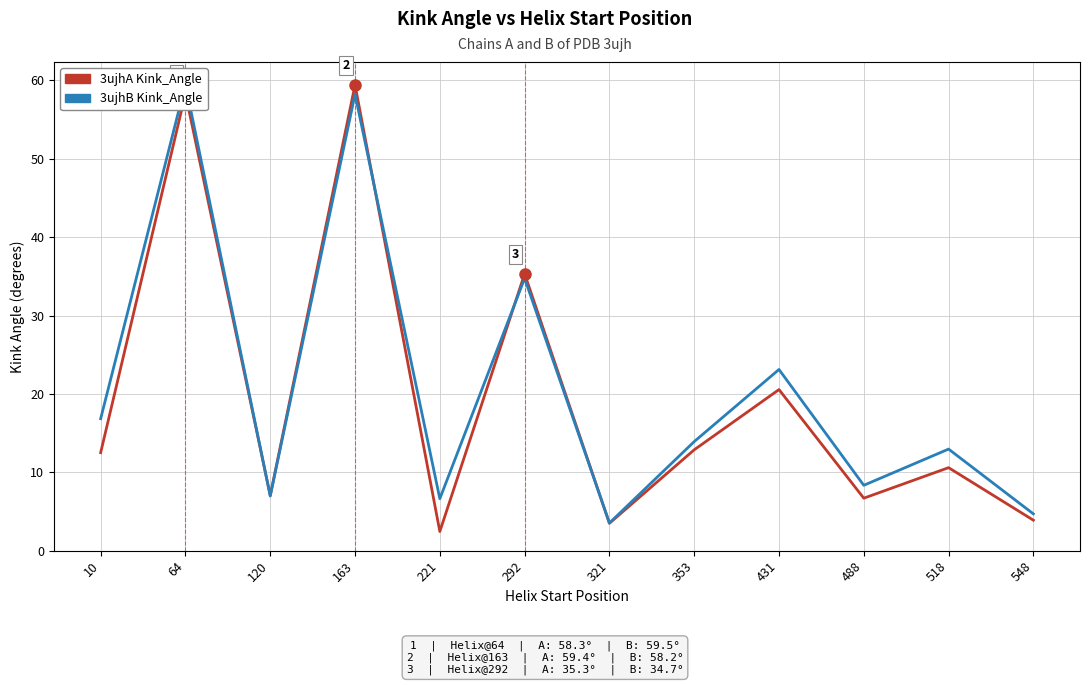

True or false: 3ujhA Kink_Angle and 3ujhB Kink_Angle cross at least once.

True